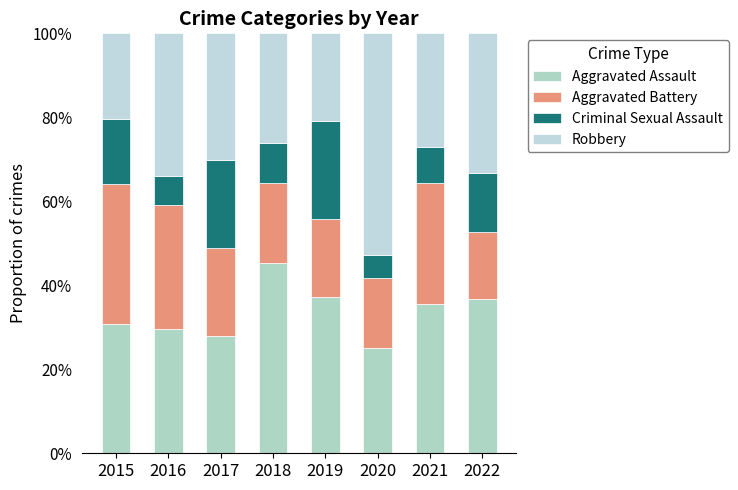

Are the bars horizontal?

No